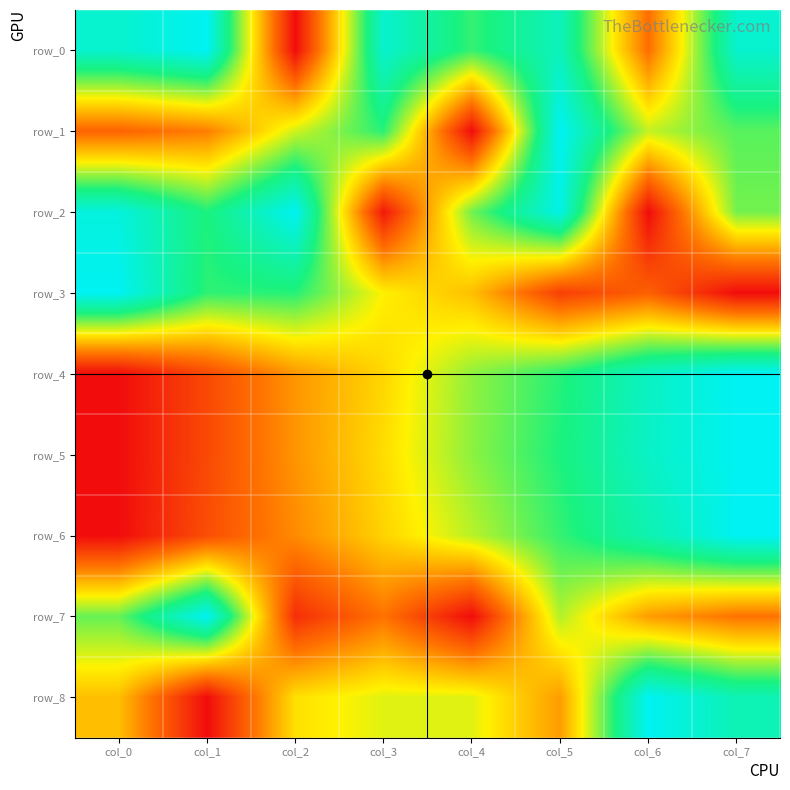

Reading left to right, what are all the values shown in this chart?

row_0: col_0=0.9	col_1=1.0	col_2=0.0	col_3=0.9	col_4=0.7	col_5=0.9	col_6=0.2	col_7=0.9
row_1: col_0=0.2	col_1=0.3	col_2=0.6	col_3=0.7	col_4=0.0	col_5=1.0	col_6=0.6	col_7=0.7
row_2: col_0=1.0	col_1=0.7	col_2=1.0	col_3=0.0	col_4=0.7	col_5=1.0	col_6=0.0	col_7=0.7
row_3: col_0=1.0	col_1=0.7	col_2=0.7	col_3=0.5	col_4=0.4	col_5=0.1	col_6=0.2	col_7=0.0
row_4: col_0=0.0	col_1=0.1	col_2=0.3	col_3=0.4	col_4=0.6	col_5=0.7	col_6=0.9	col_7=1.0
row_5: col_0=0.0	col_1=0.1	col_2=0.3	col_3=0.5	col_4=0.6	col_5=0.7	col_6=0.9	col_7=1.0
row_6: col_0=0.0	col_1=0.2	col_2=0.3	col_3=0.4	col_4=0.6	col_5=0.7	col_6=0.9	col_7=1.0
row_7: col_0=0.7	col_1=1.0	col_2=0.1	col_3=0.2	col_4=0.0	col_5=0.6	col_6=0.3	col_7=0.2
row_8: col_0=0.4	col_1=0.0	col_2=0.5	col_3=0.5	col_4=0.5	col_5=0.3	col_6=1.0	col_7=0.9